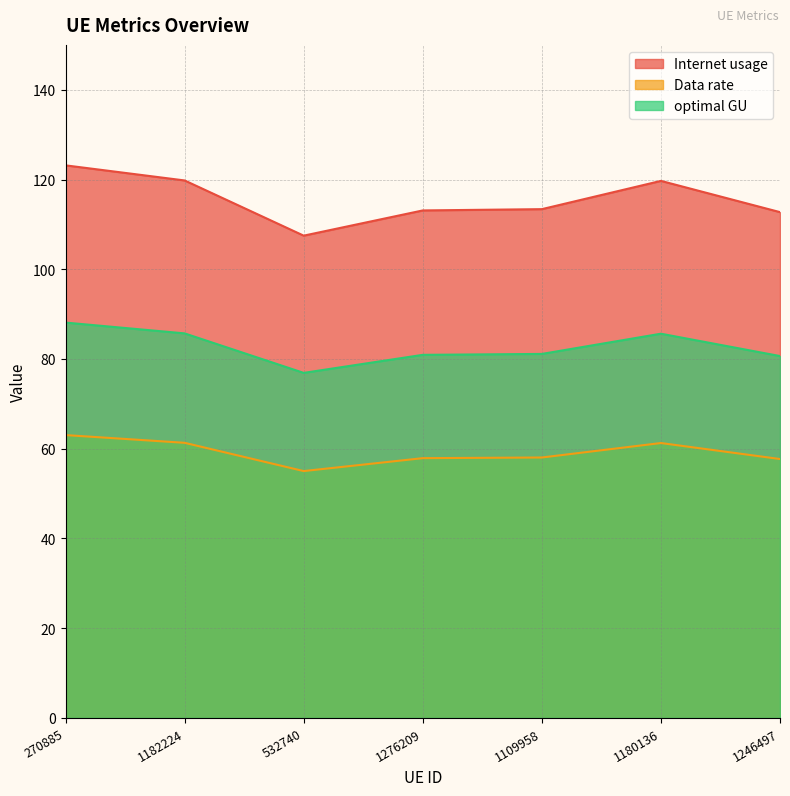

Rank the series at 532740 from lowest to highest value.

Data rate, optimal GU, Internet usage